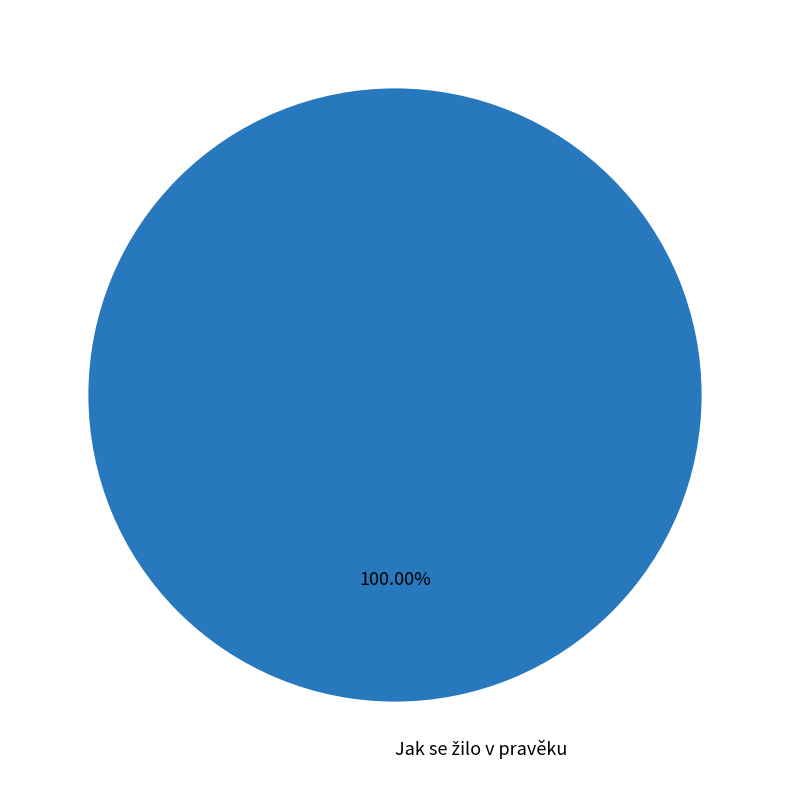

Does any single category account for the majority?

Yes